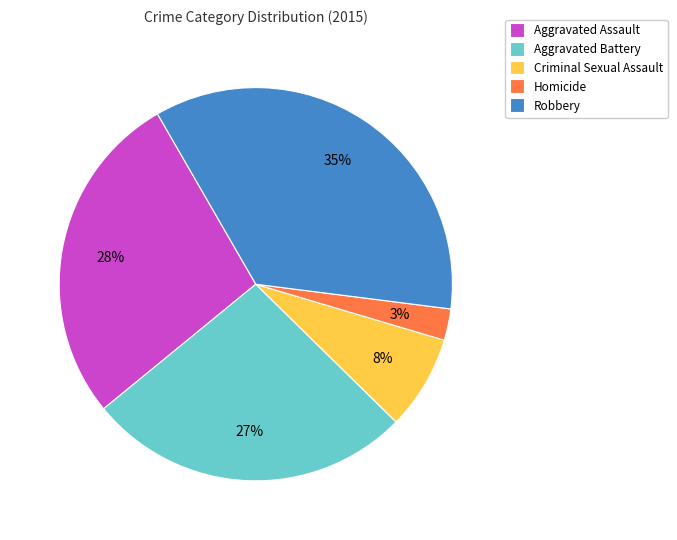

Which slice is the largest?

Robbery